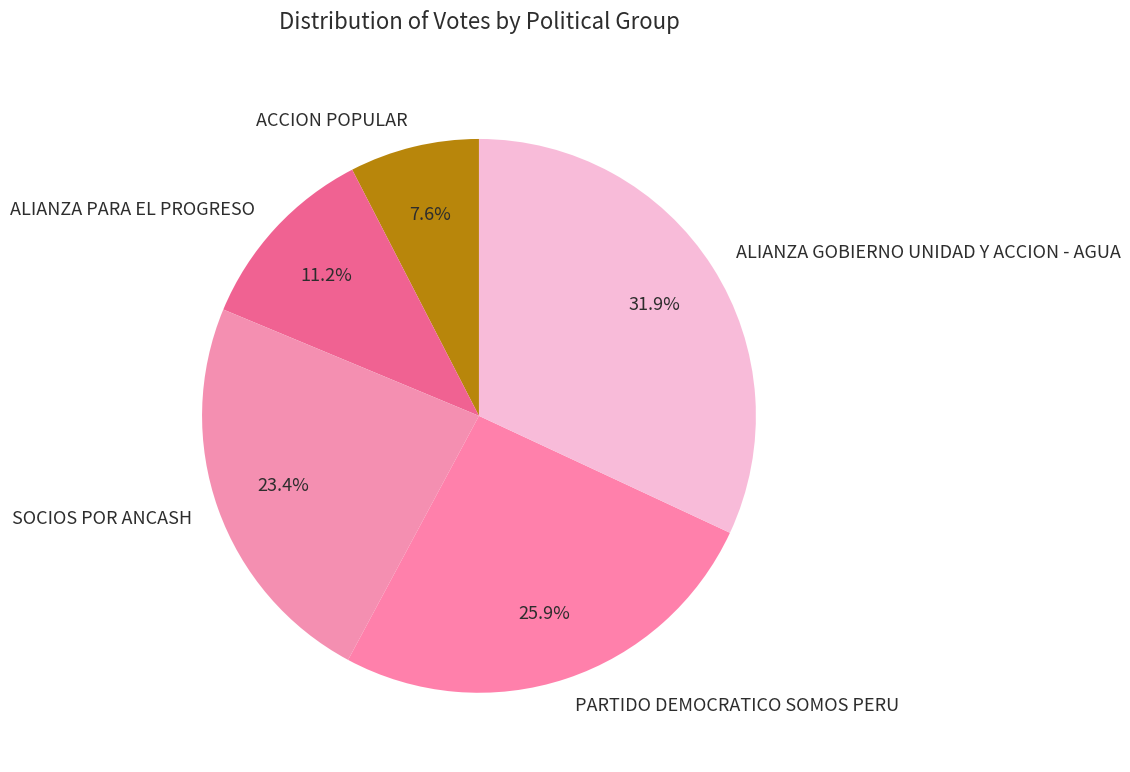

Between SOCIOS POR ANCASH and ACCION POPULAR, which is larger?

SOCIOS POR ANCASH